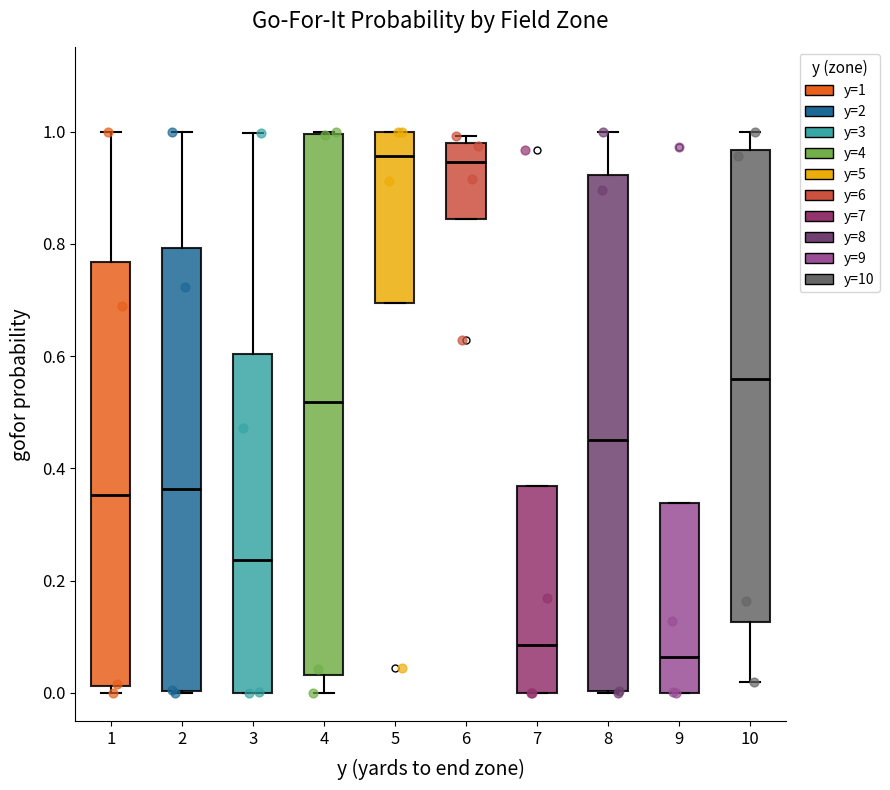

Which box is the tallest, from its lower edge to its upper edge?

4